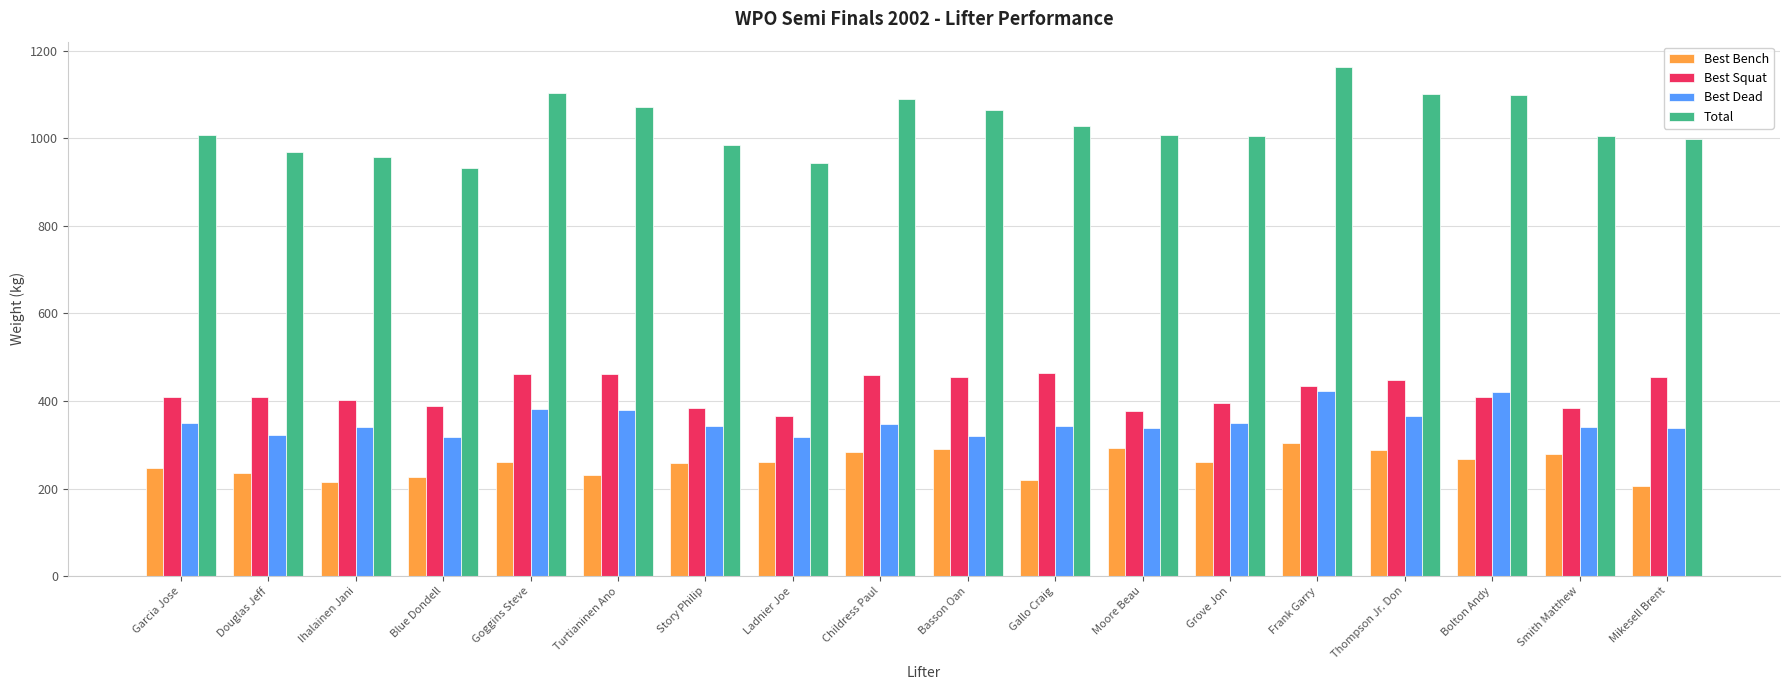

What is the smallest value displayed?

205.0